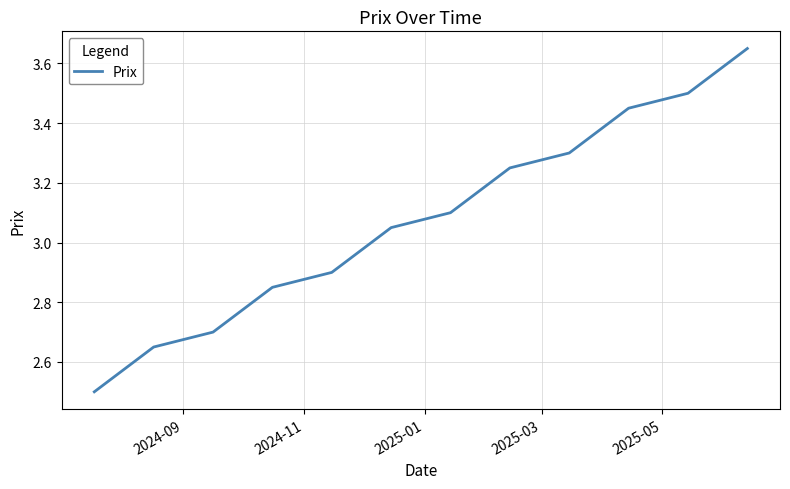

Does the chart display data point markers on the line(s)?

No